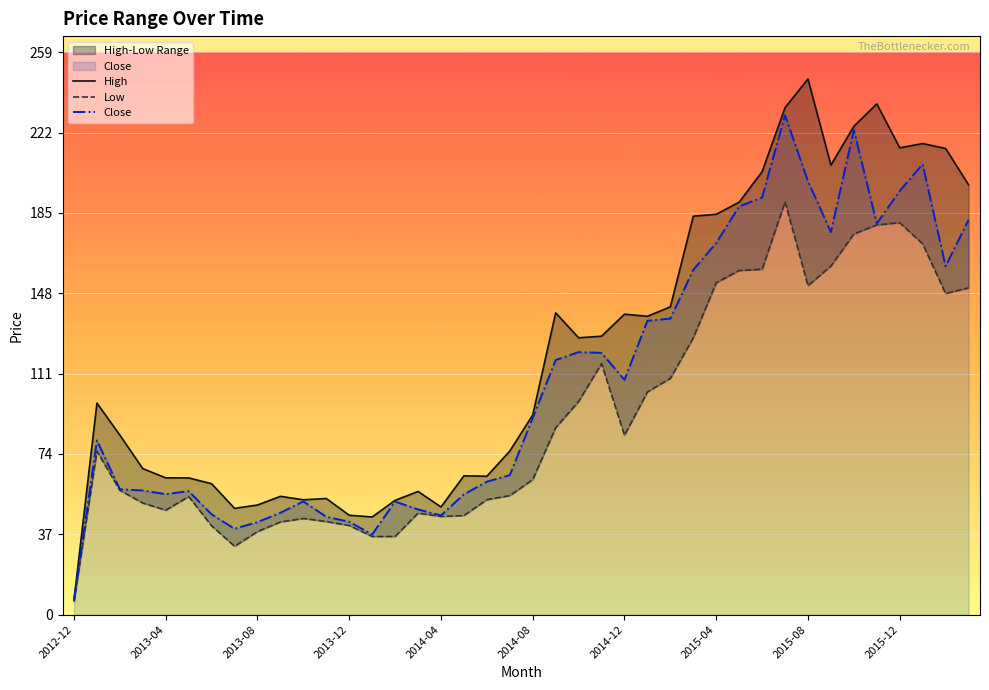

Reading left to right, what are all the values shown in this chart?

High: 6.8	97.4	82.7	67.2	63.0	63.0	60.3	49.0	50.5	54.5	52.9	53.5	45.8	45.0	52.7	56.8	49.6	64.0	63.8	75.3	91.9	139.0	127.5	128.2	138.4	137.4	141.8	183.5	184.4	189.9	204.0	233.5	246.7	207.0	224.9	235.2	215.0	216.9	214.7	198.0
Low: 6.0	75.3	57.2	51.4	48.1	54.4	40.9	31.5	38.2	42.7	44.3	42.9	41.0	36.0	36.0	46.8	45.2	45.7	53.0	54.8	62.2	86.1	98.2	115.6	82.6	102.6	108.8	127.5	152.8	158.5	159.1	190.1	151.5	160.6	175.3	179.5	180.5	170.8	147.9	150.5
Close: 6.6	80.2	57.8	57.2	55.5	56.9	46.2	39.5	42.6	46.9	52.1	45.0	42.8	36.9	52.1	48.5	45.7	55.4	61.2	64.2	90.6	117.2	120.9	120.6	108.1	135.3	136.4	158.8	171.1	188.0	192.1	230.1	199.6	176.2	223.2	180.1	195.1	207.4	160.4	181.8